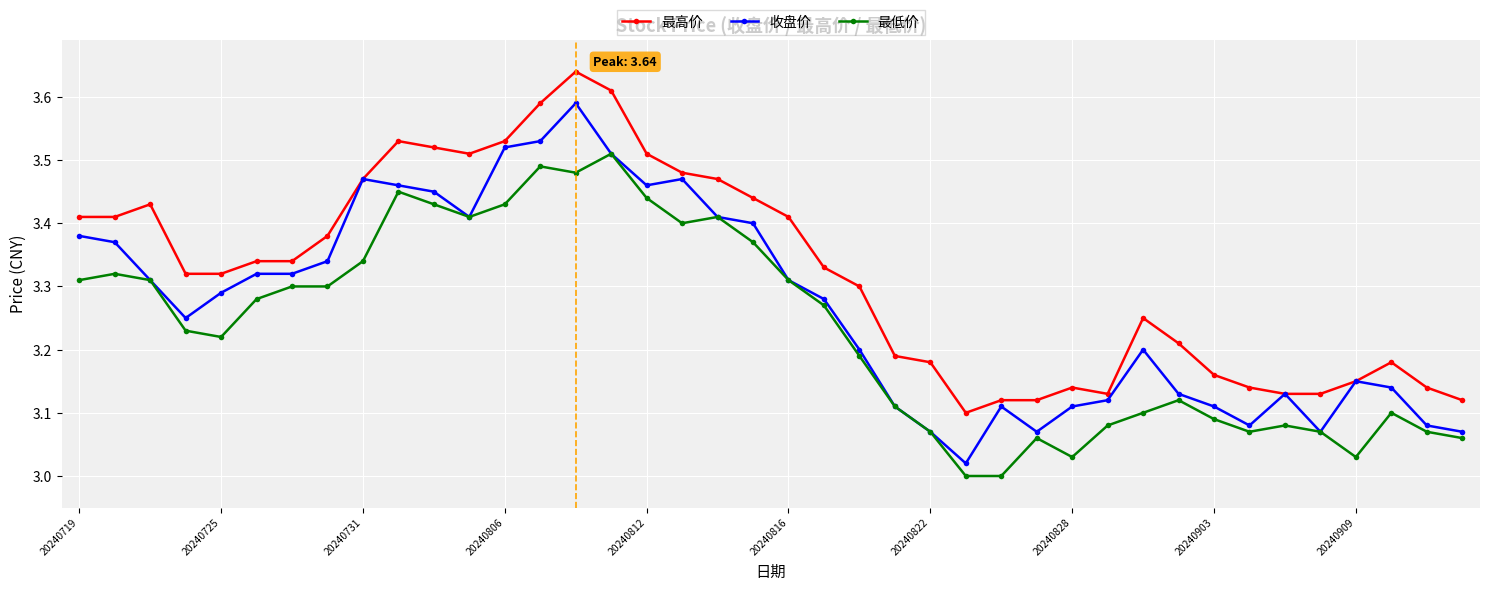

True or false: 最低价 and 最高价 cross at least once.

False